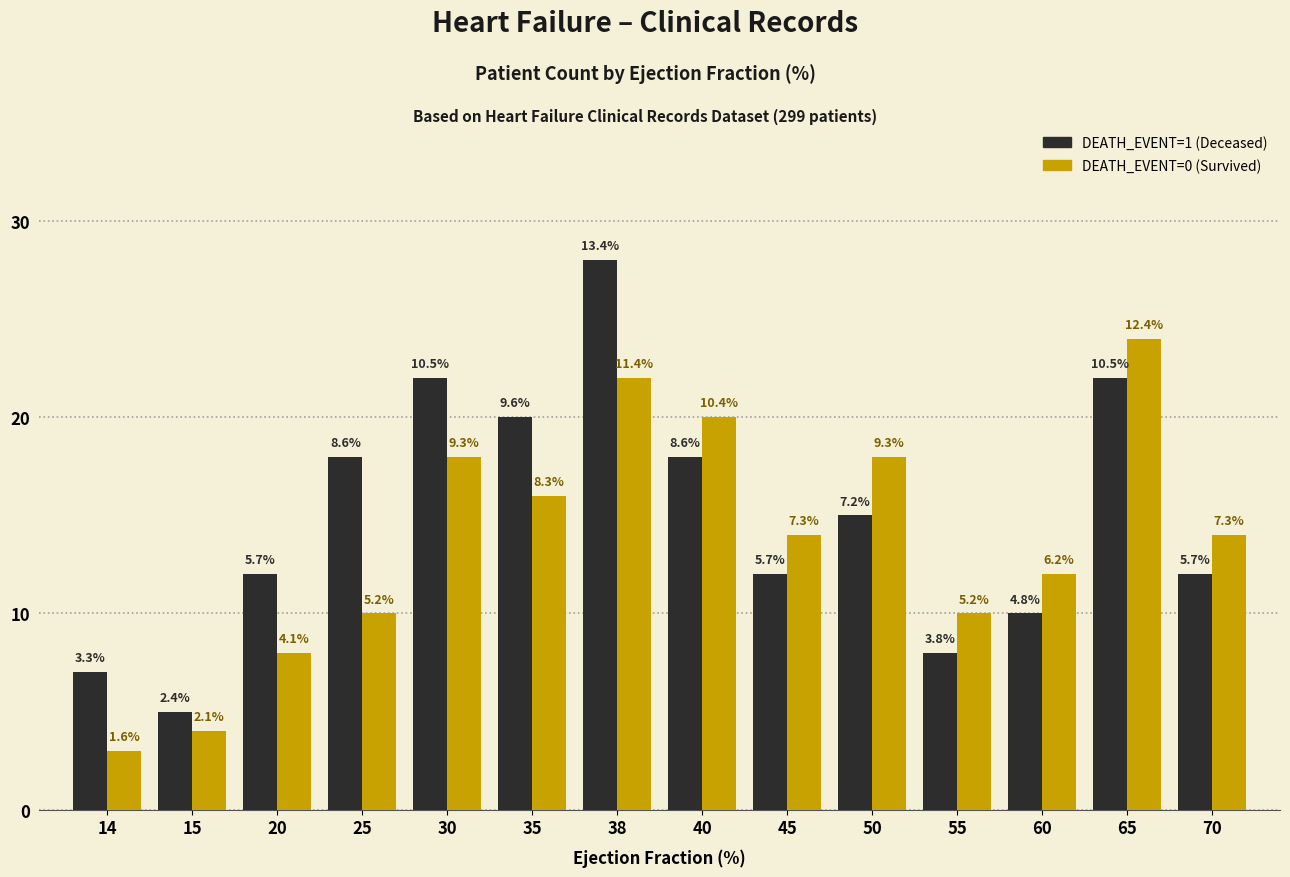

Reading left to right, what are all the values shown in this chart?

DEATH_EVENT=1: 14=7	15=5	20=12	25=18	30=22	35=20	38=28	40=18	45=12	50=15	55=8	60=10	65=22	70=12
DEATH_EVENT=0: 14=3	15=4	20=8	25=10	30=18	35=16	38=22	40=20	45=14	50=18	55=10	60=12	65=24	70=14